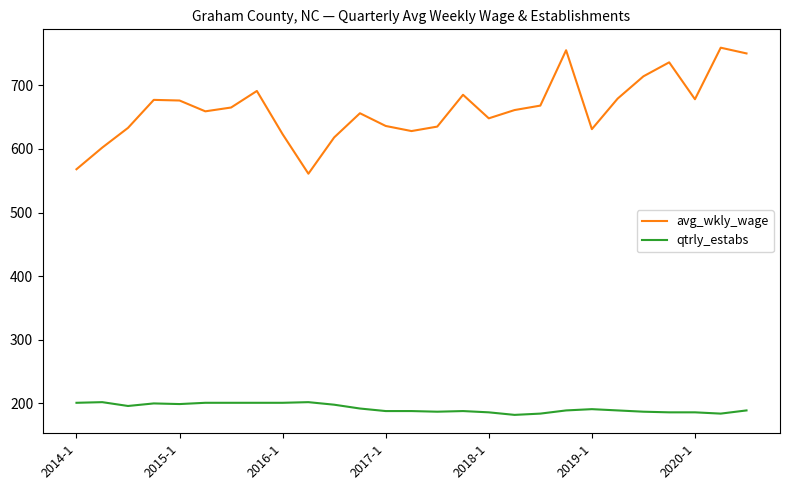

True or false: qtrly_estabs and avg_wkly_wage intersect in this chart.

False